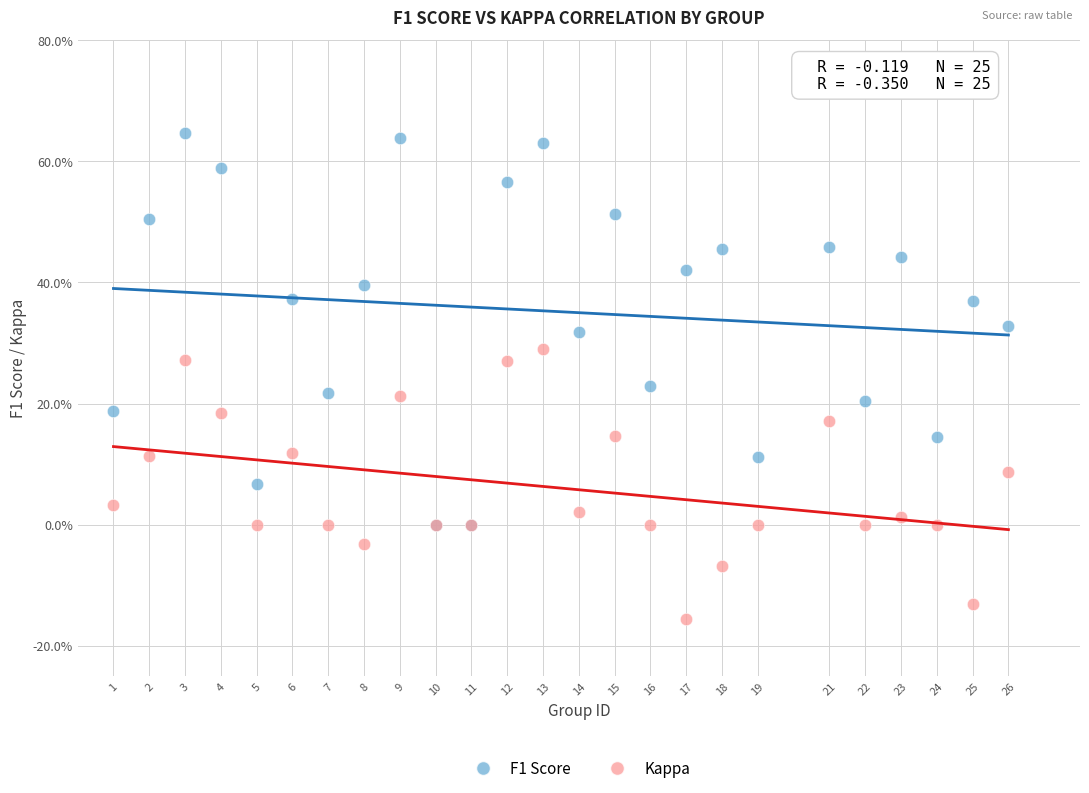

Which series reaches the maximum Y coordinate?

F1 Score